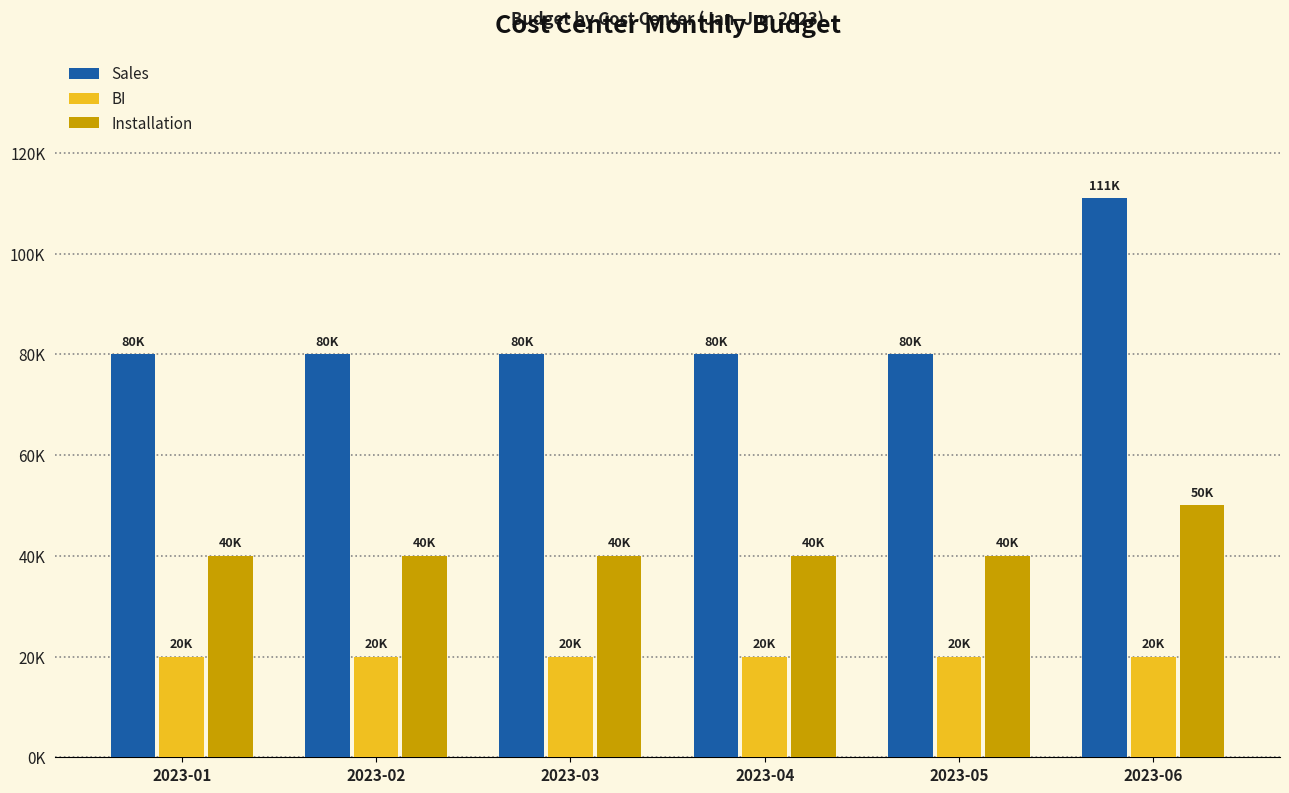

Is it true that Sales equals 123374 at 2023-04?

False